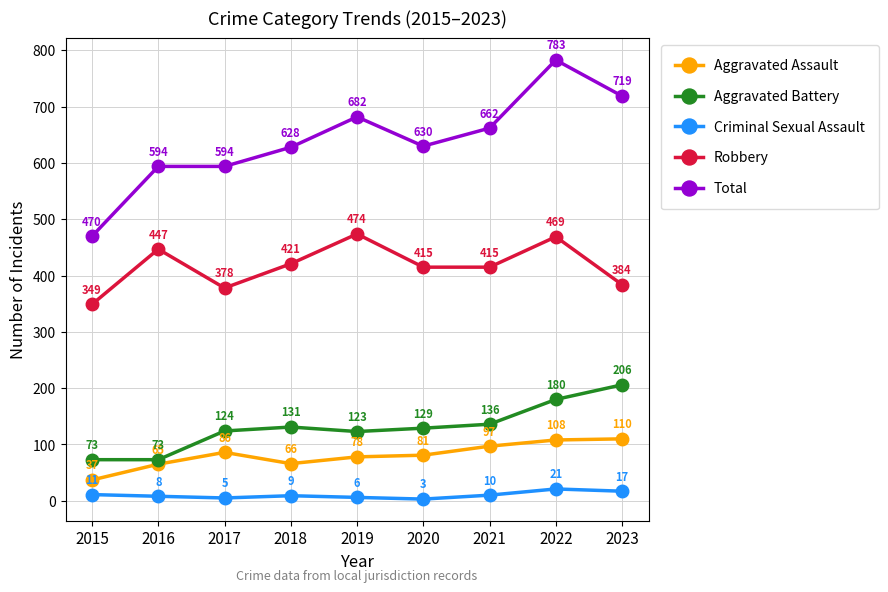

How many categories are shown in the chart?

9